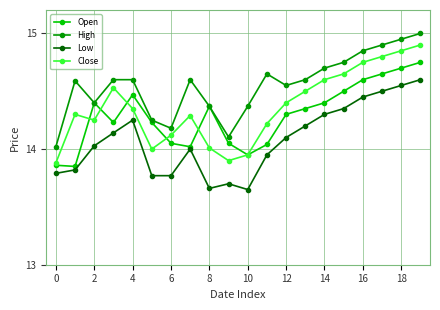

Which series has the widest spread of values?

Close